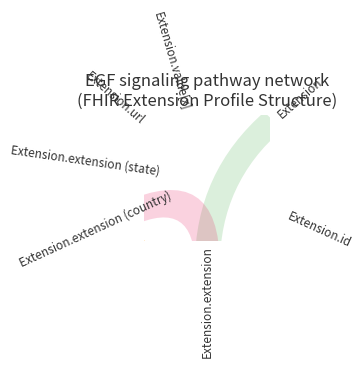

Which slice is the largest?

Extension